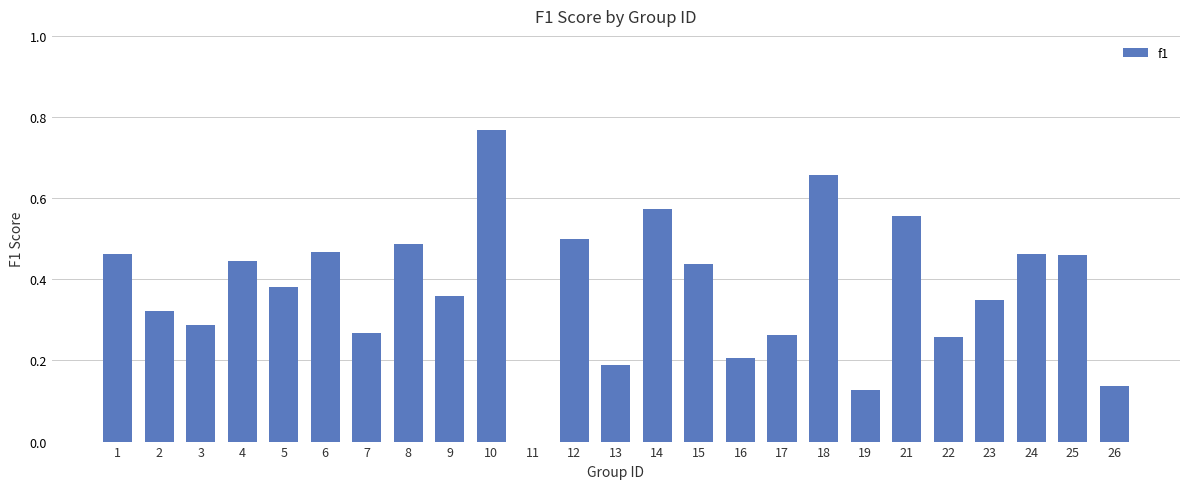

What is the change in value from 5 to 21?

+0.2